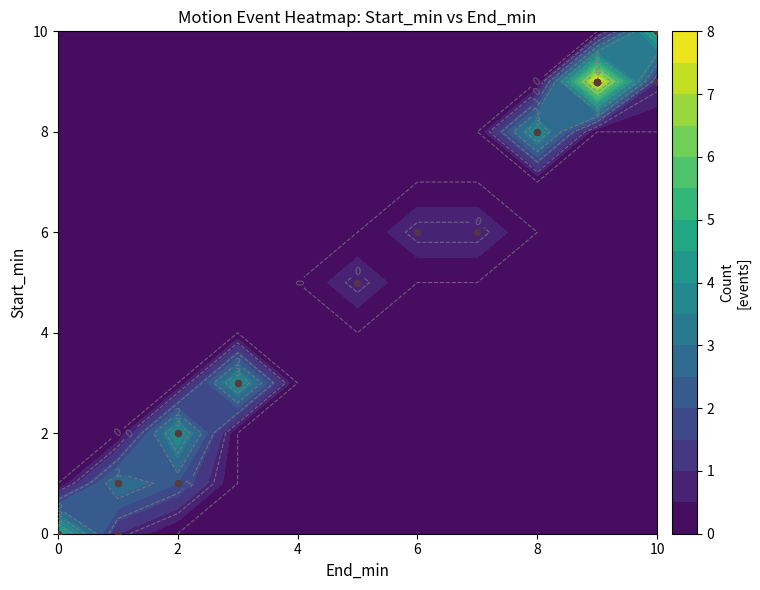

How many positive values does the 4 series have?

5